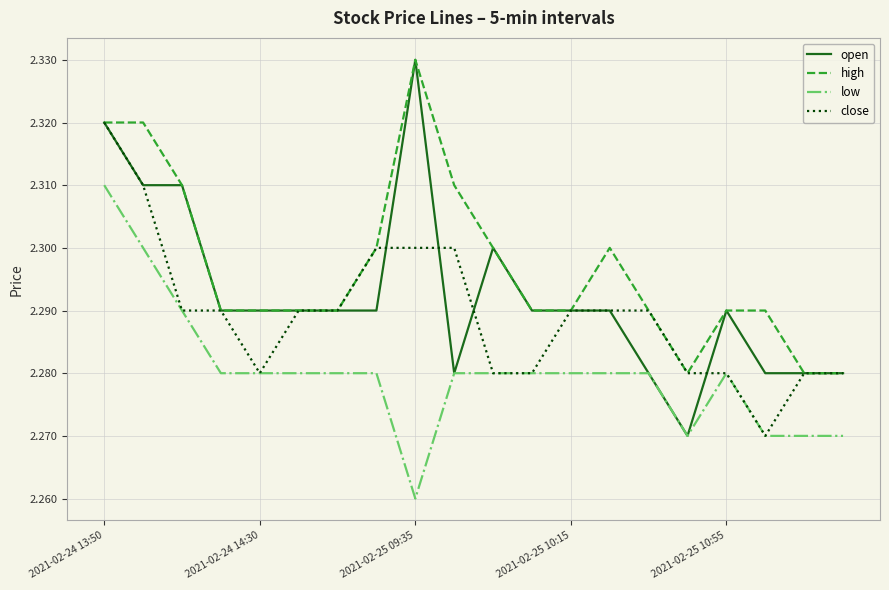

Which series has the largest total across all categories?

high